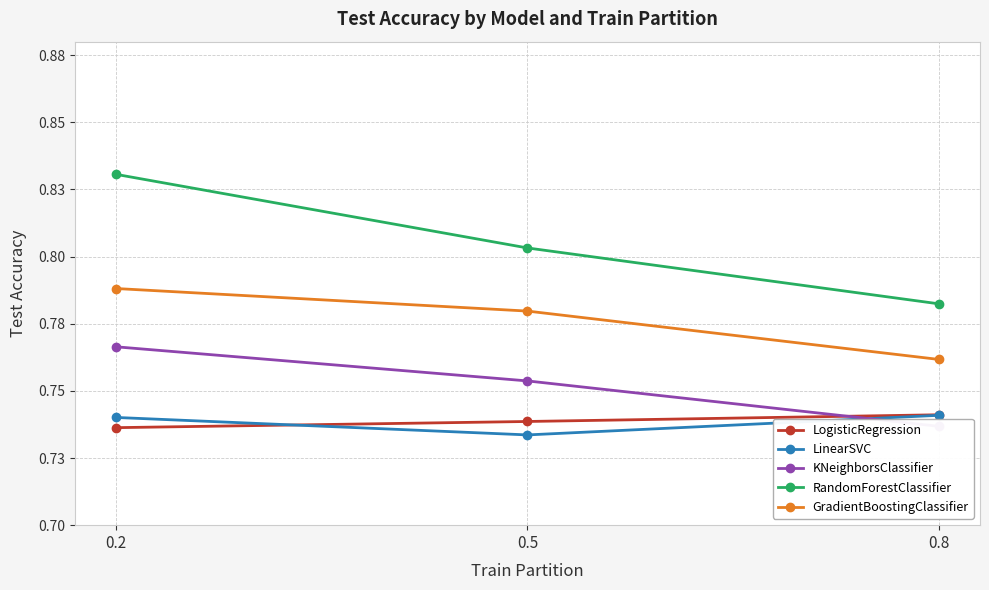

Which category has the highest value in the RandomForestClassifier series?

0.2